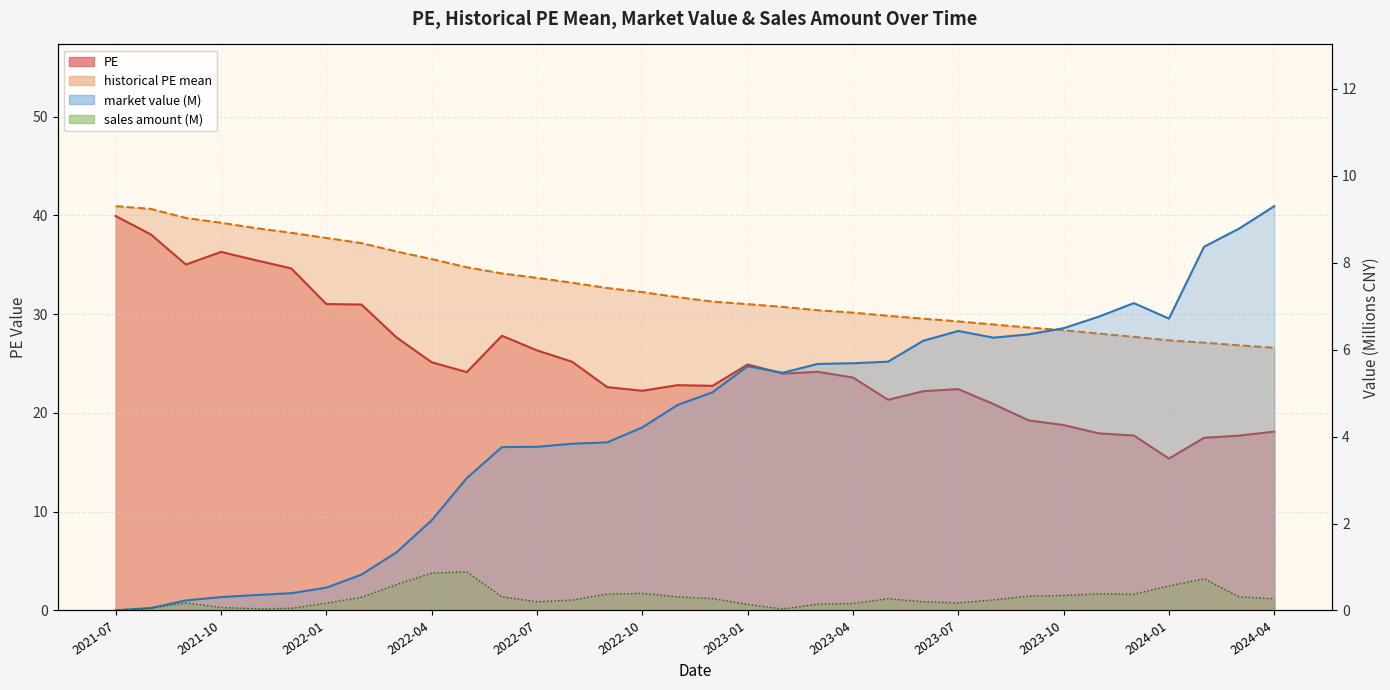

True or false: historical PE mean and PE intersect in this chart.

False